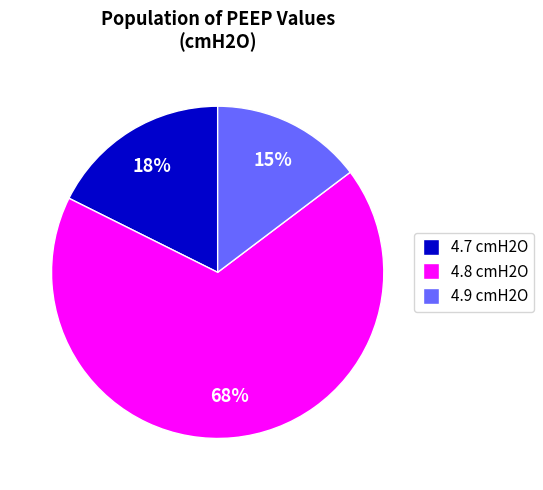

Which has a higher value, 4.7 cmH2O or 4.8 cmH2O?

4.8 cmH2O